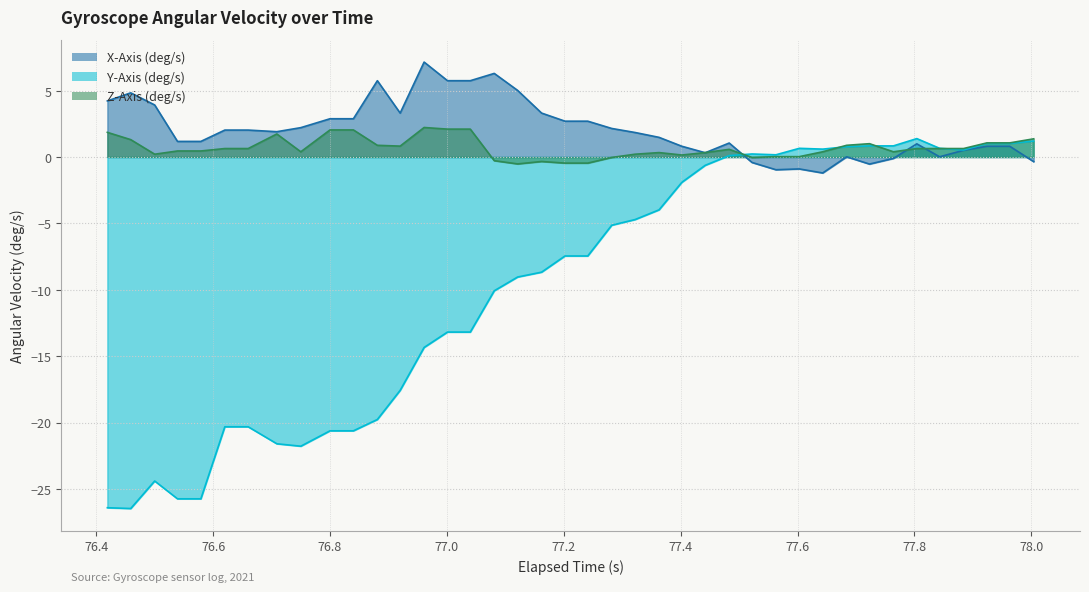

Which series has the largest range (max minus min)?

Y-Axis (deg/s)